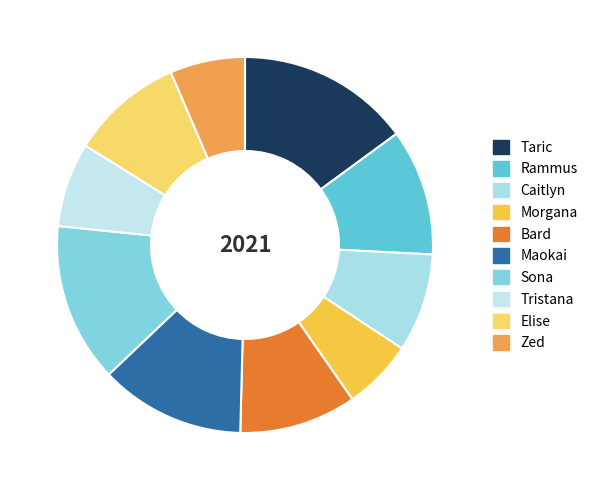

Is it true that Caitlyn is 8% of the pie?

True